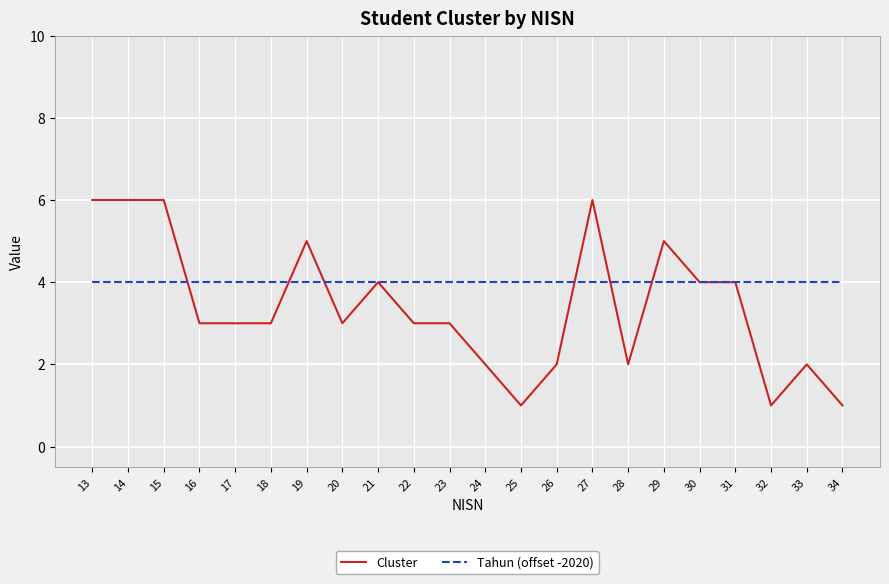

What are all the series names shown in the legend?

Cluster, Tahun (offset -2020)